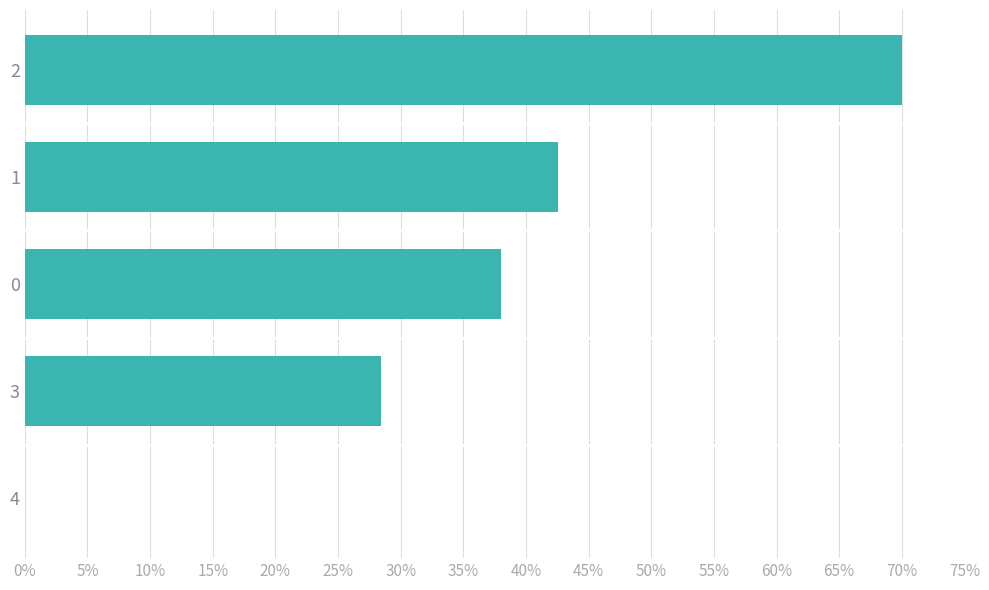

What is the difference between the maximum and minimum values?

0.7